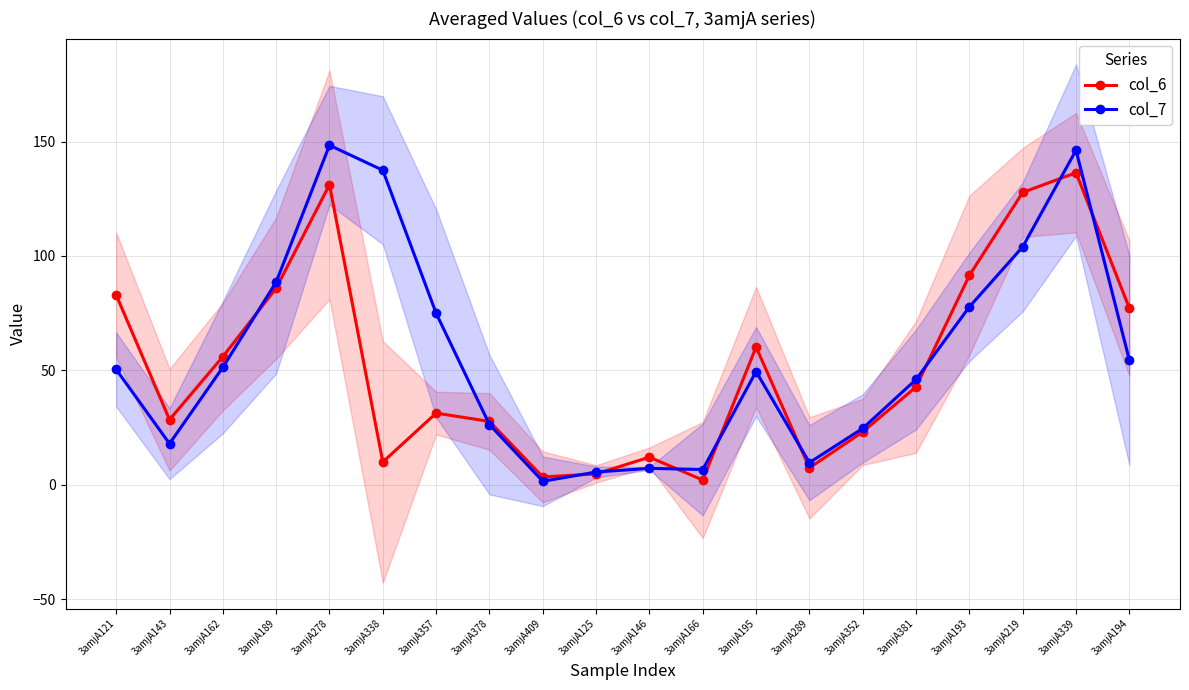

What is the average value of the col_6 series?

52.1